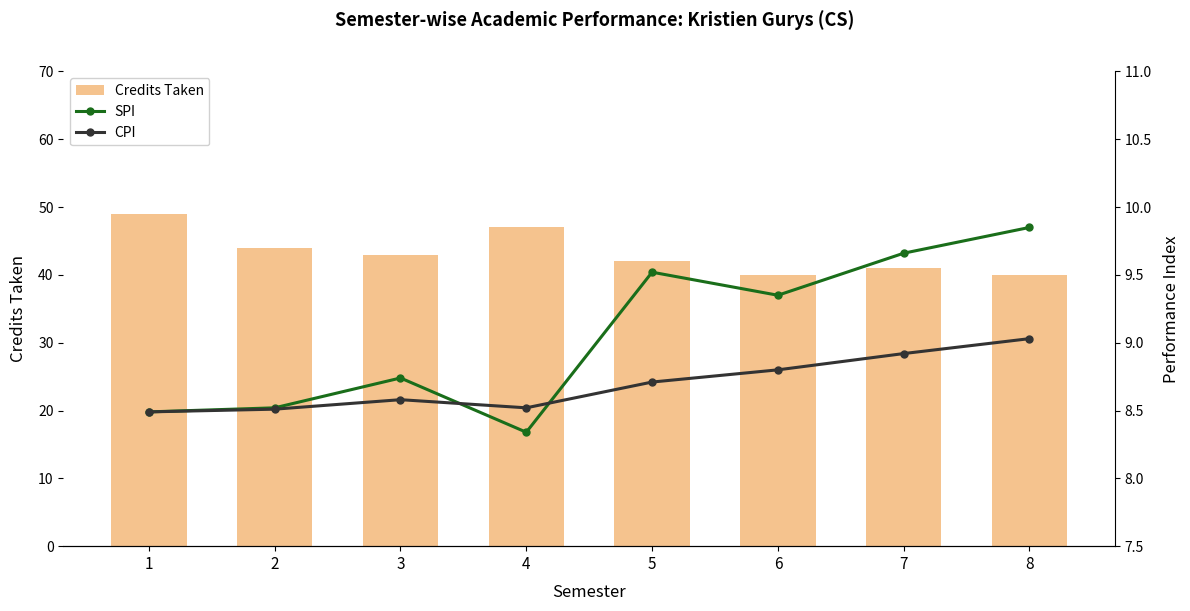

What is the average value of the Credits Taken series?

43